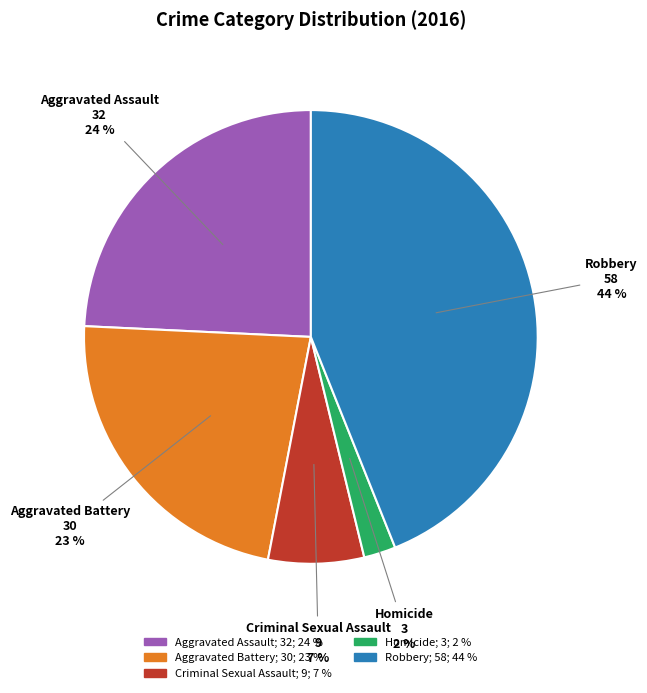

Does any single category account for the majority?

No